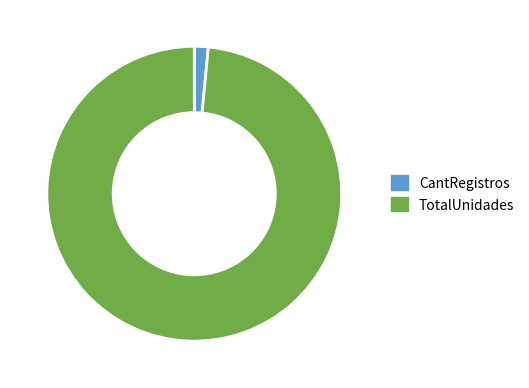

Combined, do TotalUnidades and CantRegistros account for over 50%?

Yes